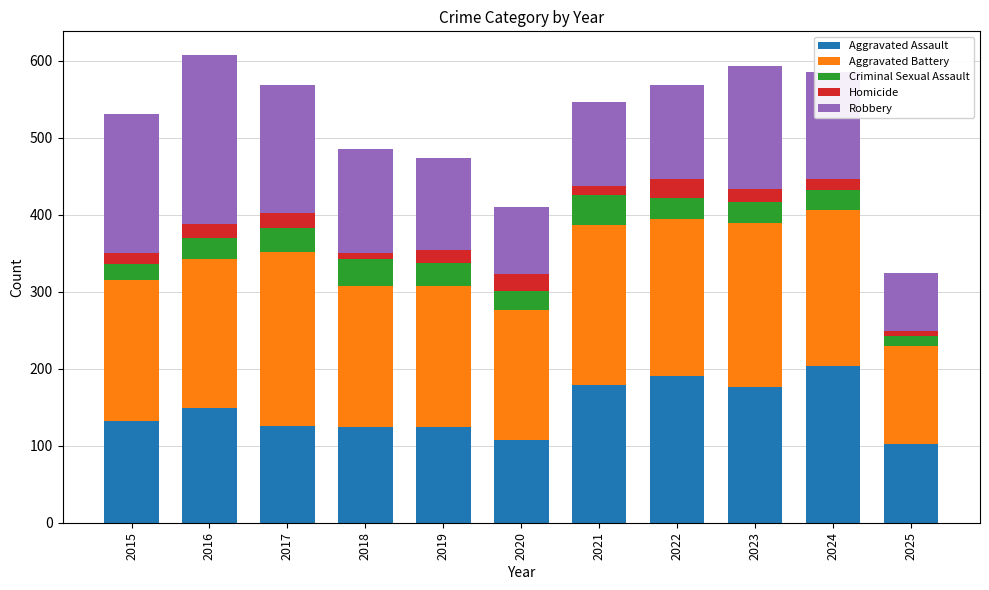

What is the value of the Aggravated Assault bar at the 1st from the left?

132